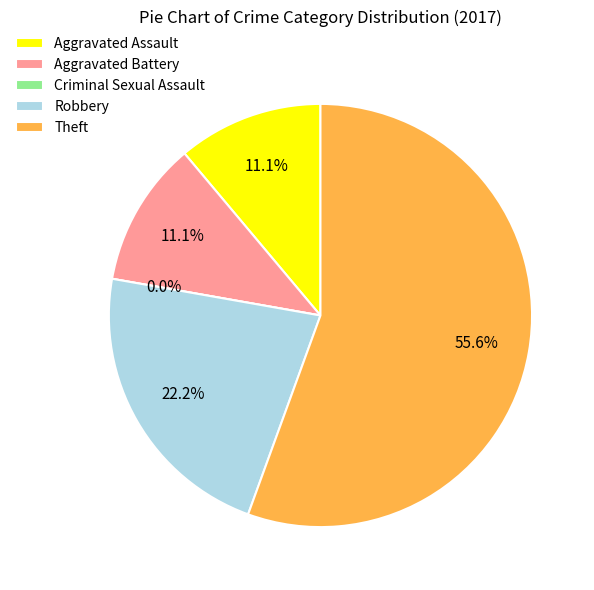

How many slices are in this pie chart?

5